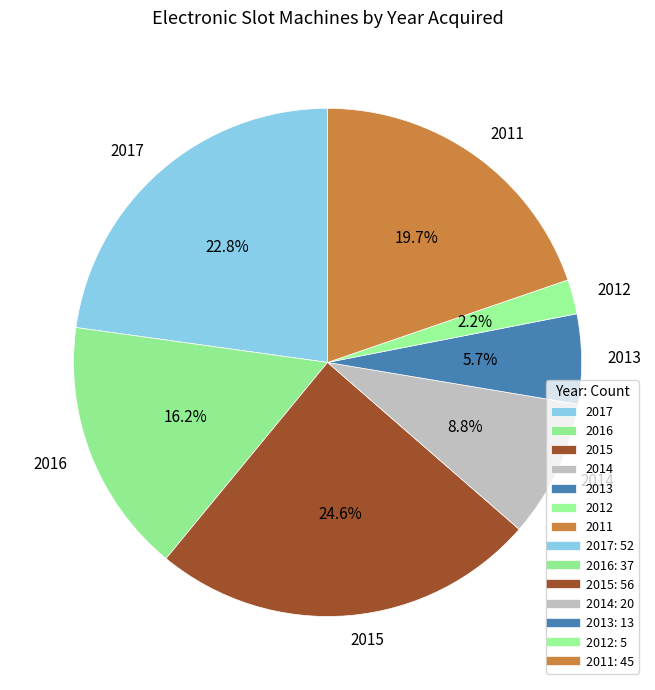

To the nearest percent, what portion does 2011 represent?

20%